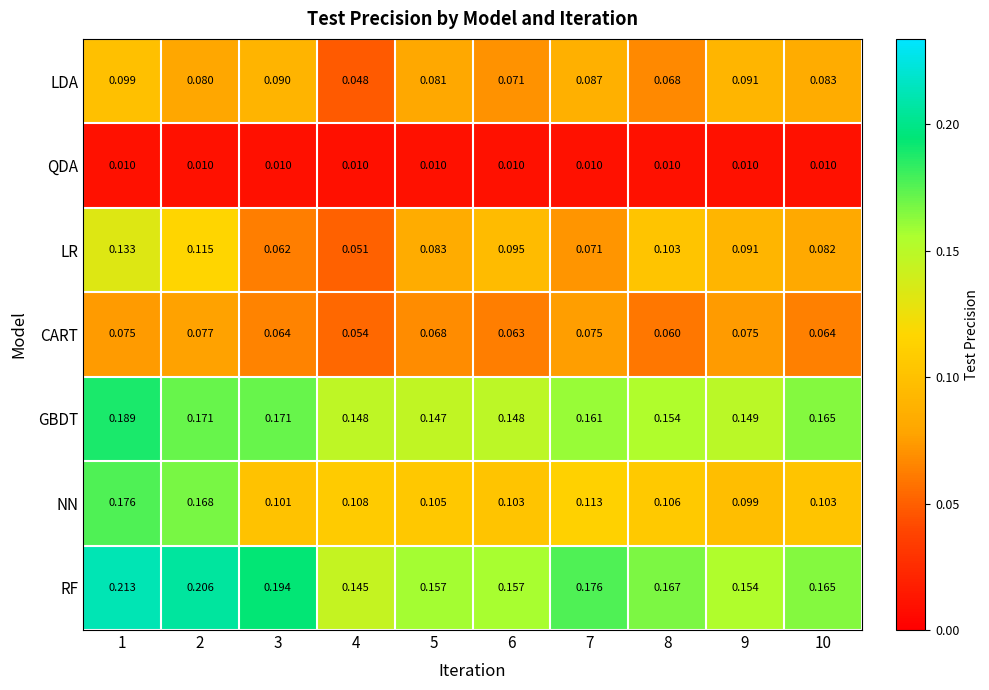

List the series in order of their peak value, lowest first.

QDA, CART, LDA, LR, NN, GBDT, RF